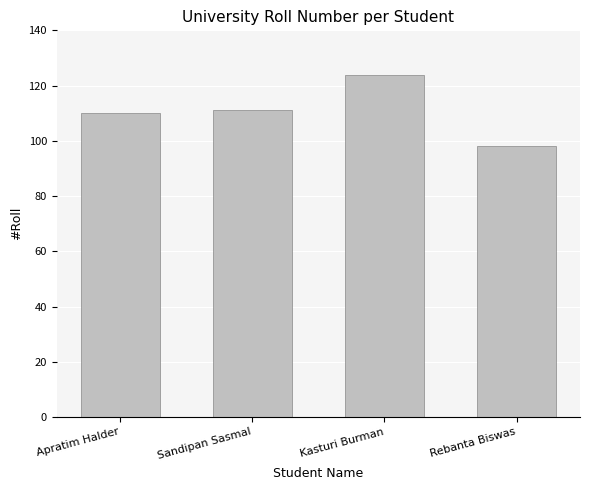

True or false: the data shows 30 at Apratim Halder.

False